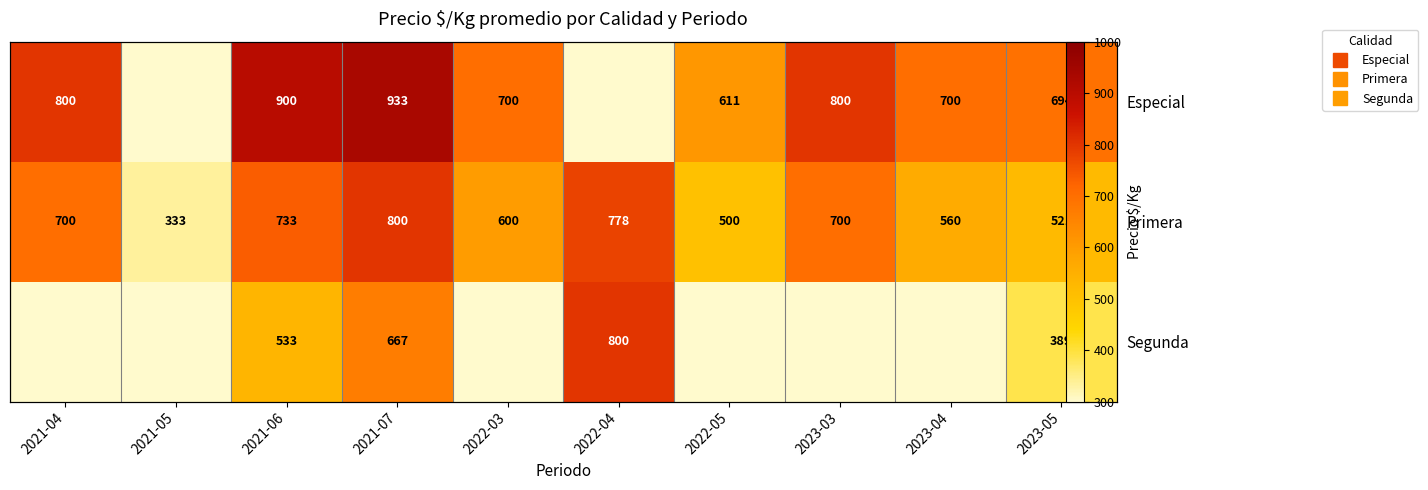

At 2023-04, list the series in order from smallest to largest.

Primera, Segunda, Especial